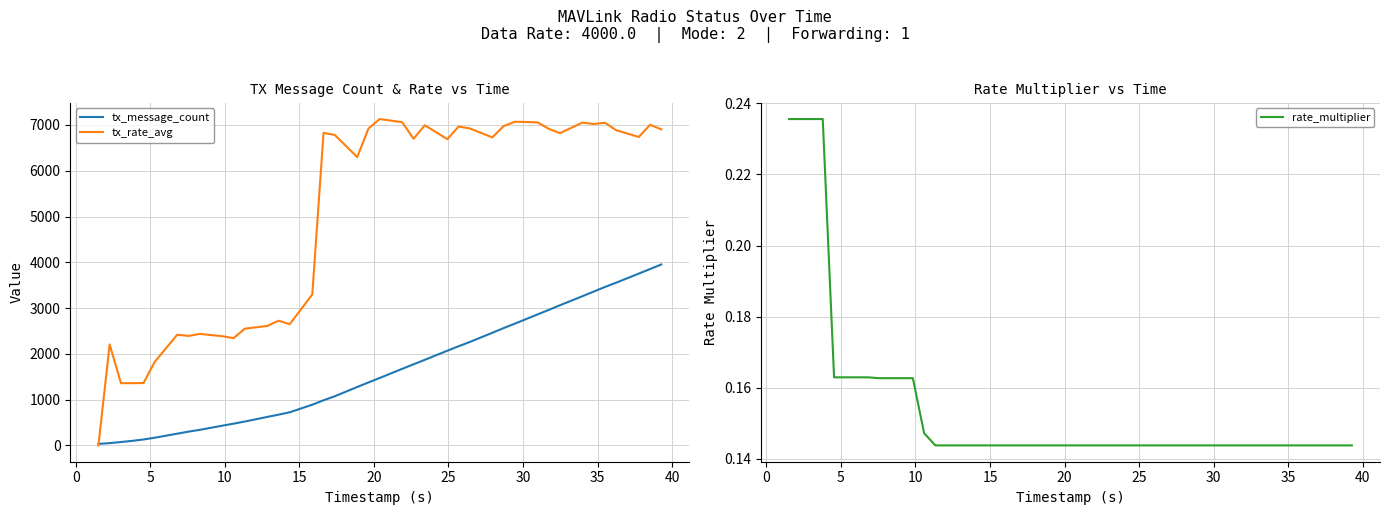

How many lines are shown in the chart?

3